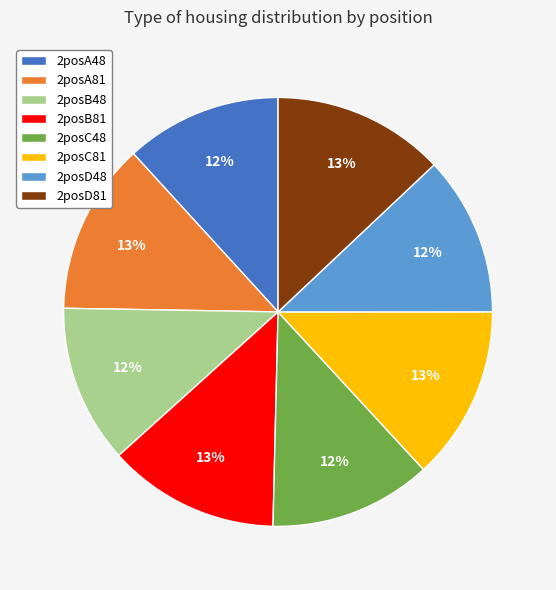

Between 2posB81 and 2posA48, which is larger?

2posB81